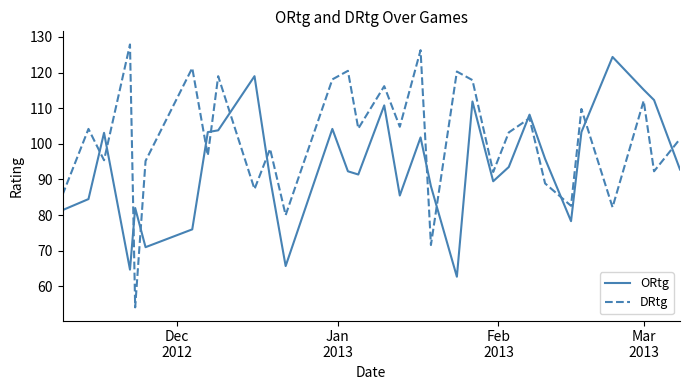

Which series has the widest spread of values?

DRtg